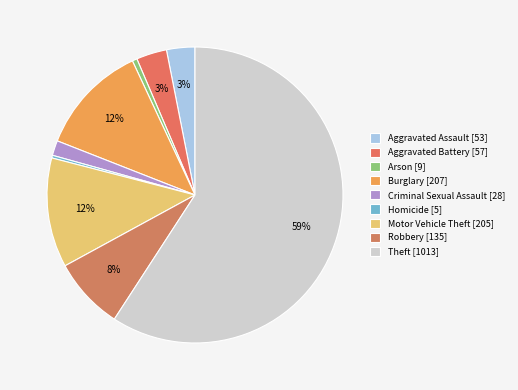

How many slices are in this pie chart?

9